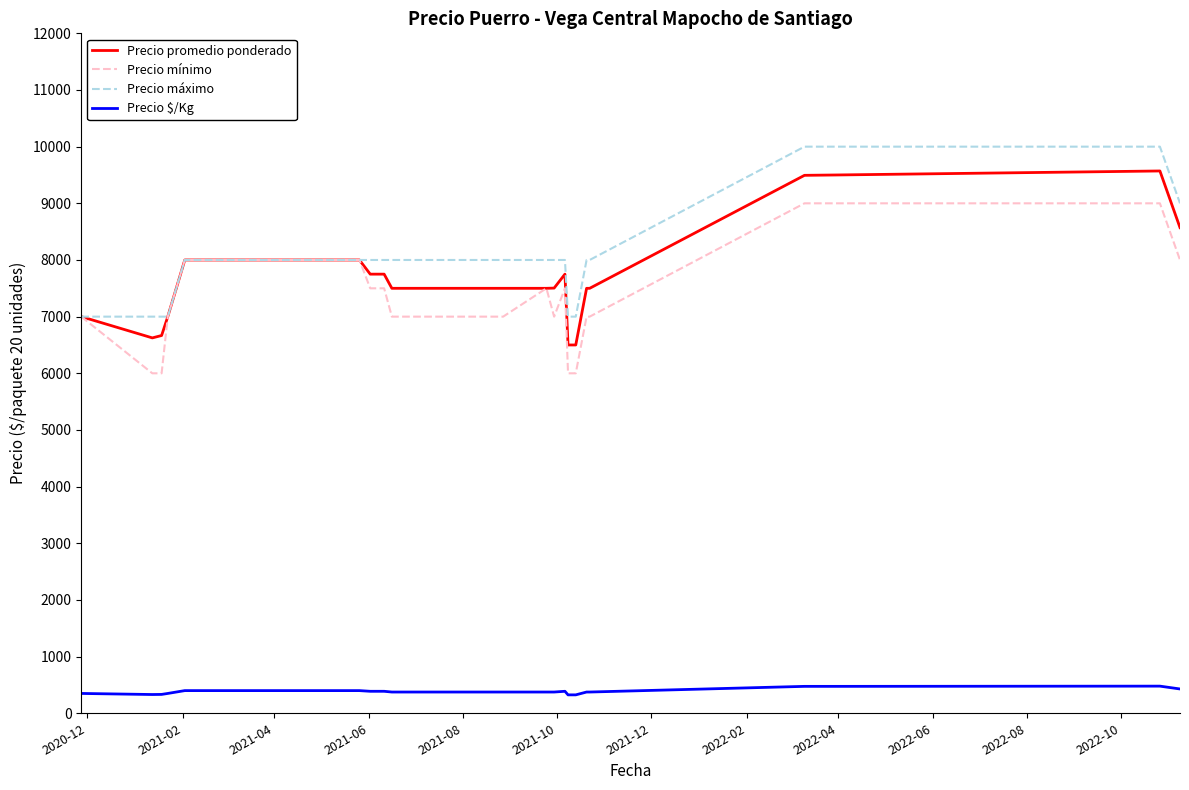

What is the sum of all Precio mínimo values?

251000